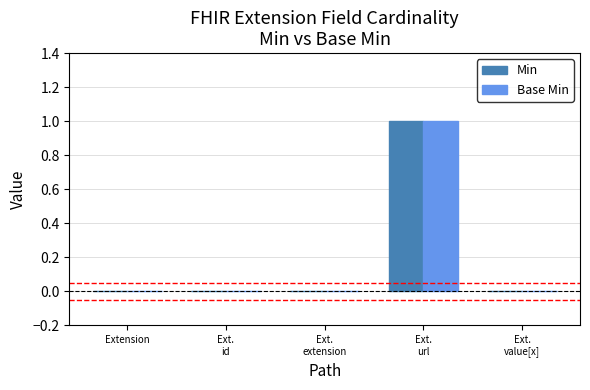

How many data points does each series have?

5